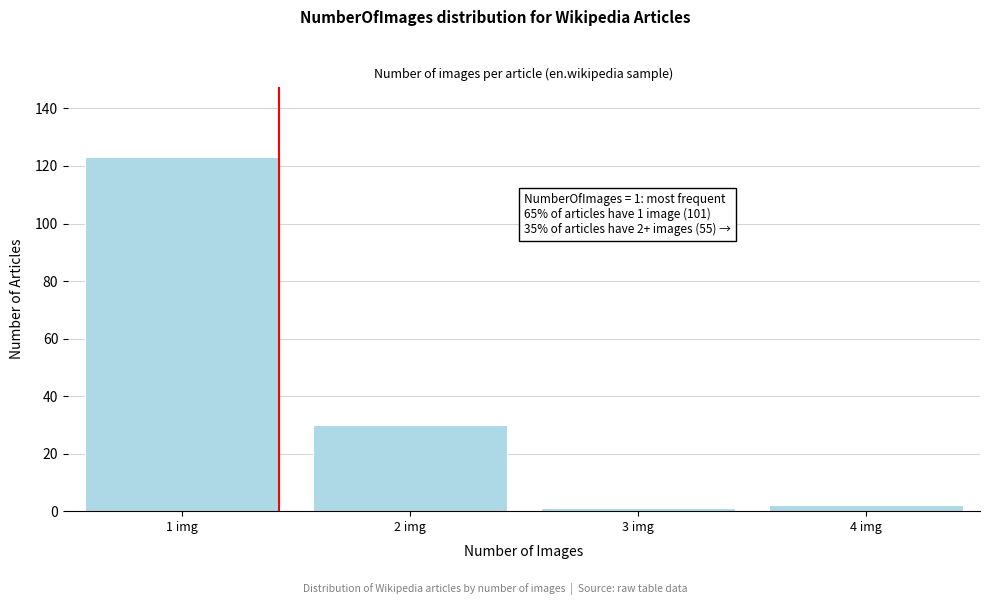

Reading left to right, what are all the values shown in this chart?

1 img=123	2 img=30	3 img=1	4 img=2